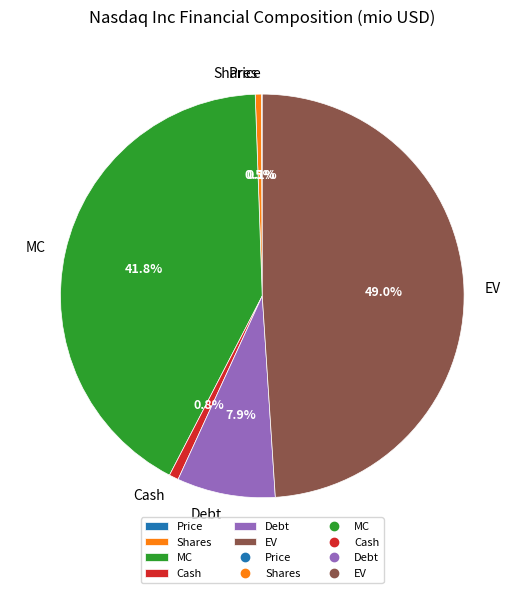

Which slice is the largest?

EV